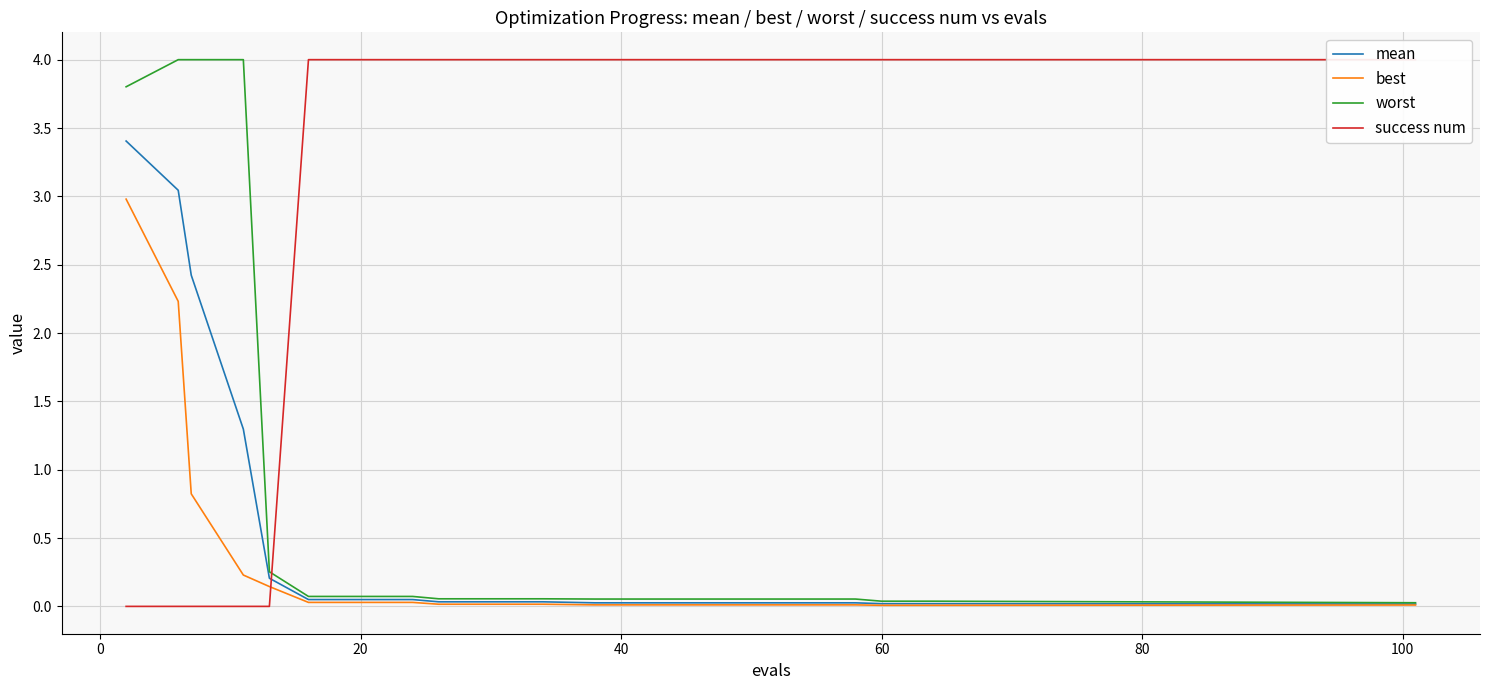

True or false: success num has a value of -2.1 at −20.

False